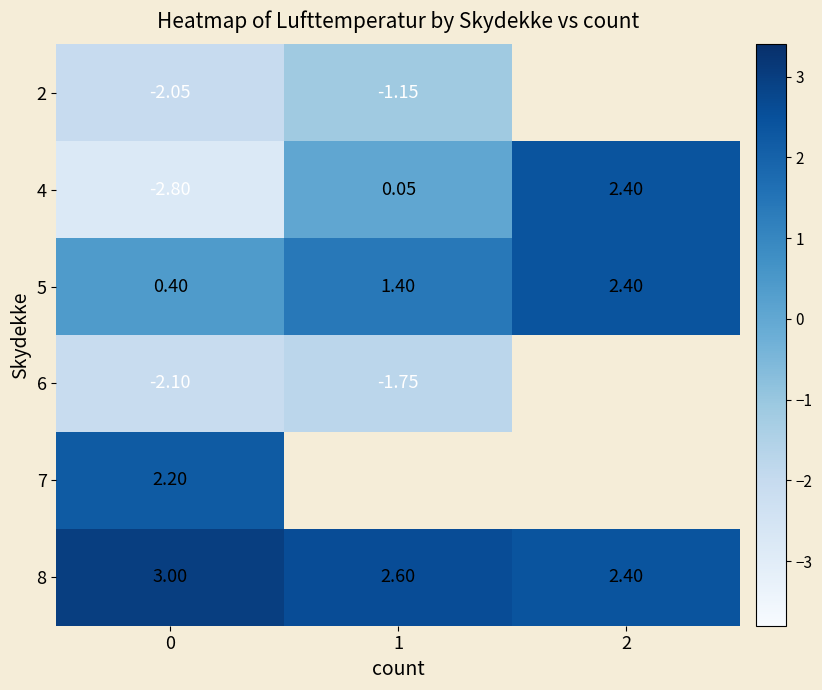

Rank the categories by 4 value from lowest to highest.

0, 1, 2